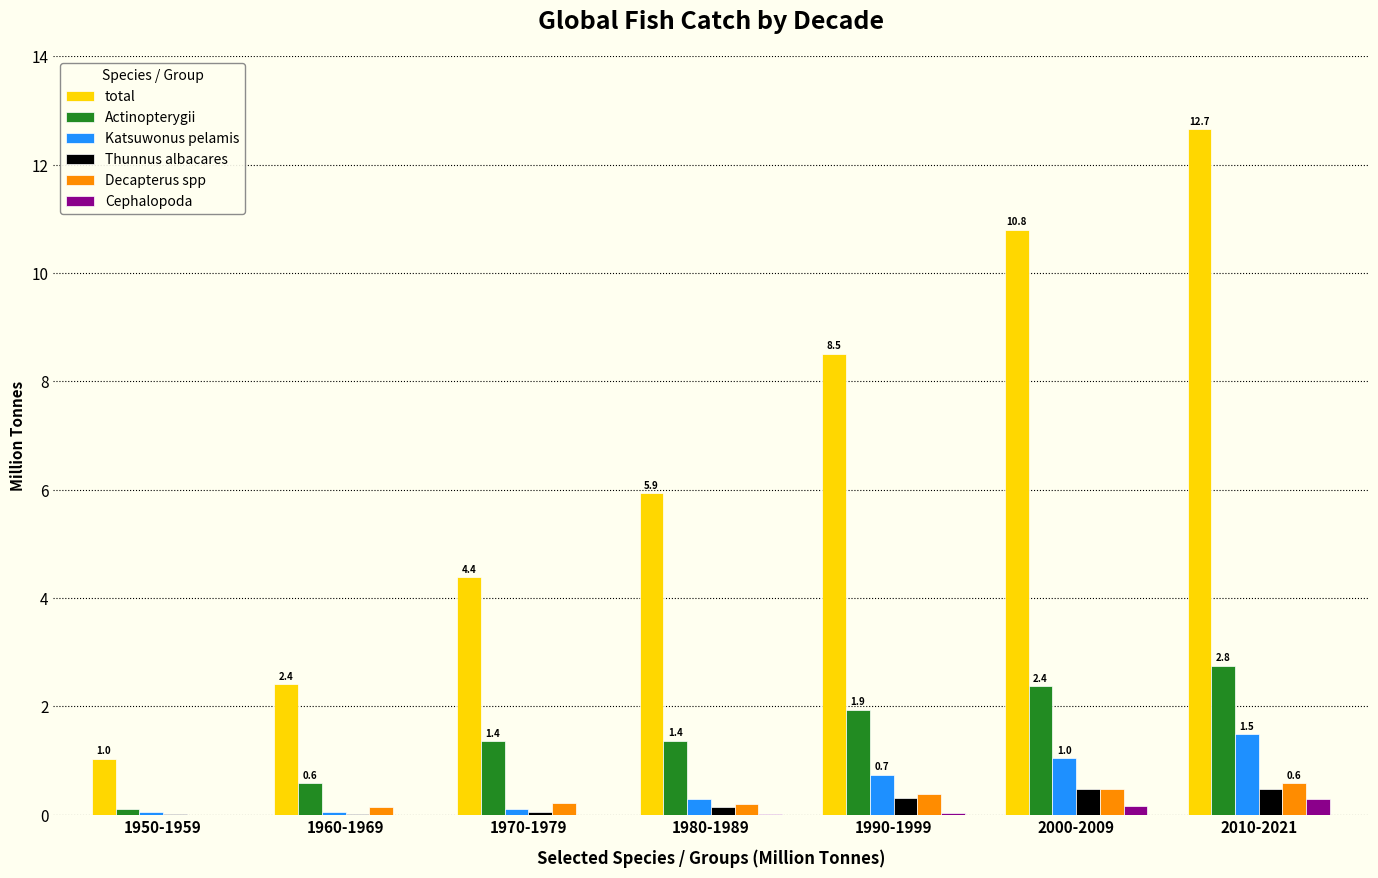

Which category has the highest value across all series?

2010-2021